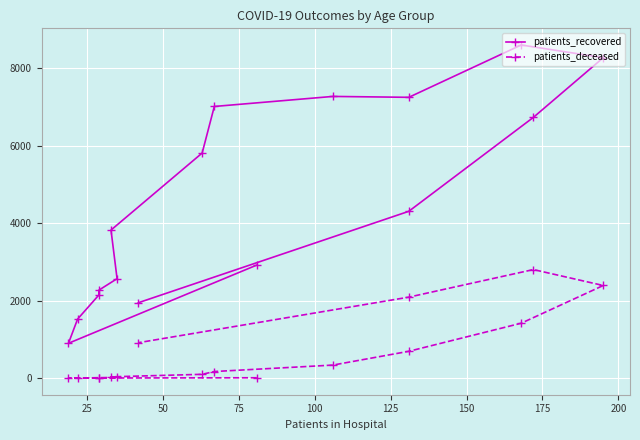

Reading left to right, what are all the values shown in this chart?

patients_recovered: 2921	901	1525	2147	2272	2569	3824	5813	7015	7274	7251	8602	8274	6733	4308	1948
patients_deceased: 11	3	3	13	13	20	35	100	172	338	694	1419	2393	2804	2092	916